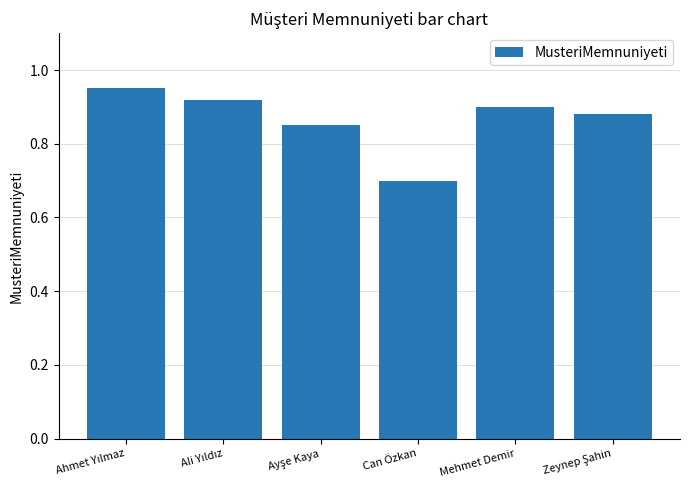

What is the change in value from Can Özkan to Mehmet Demir?

+0.2